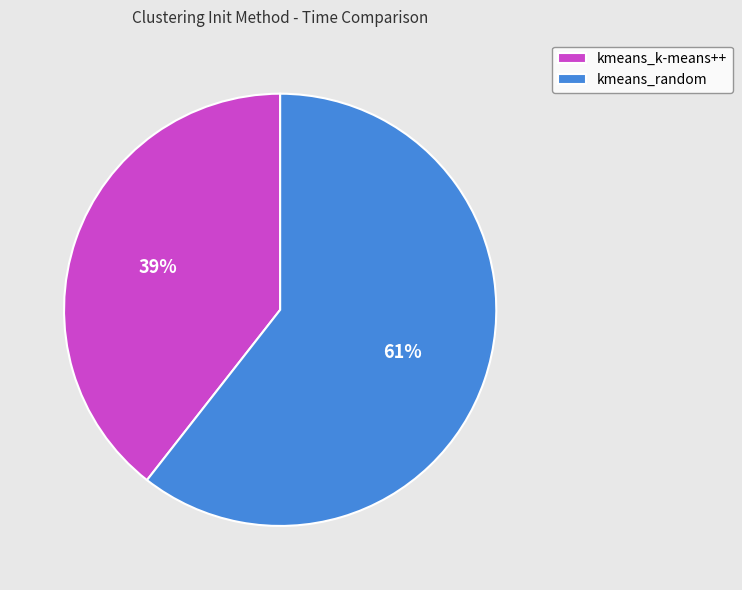

Count the number of slices in the pie.

2